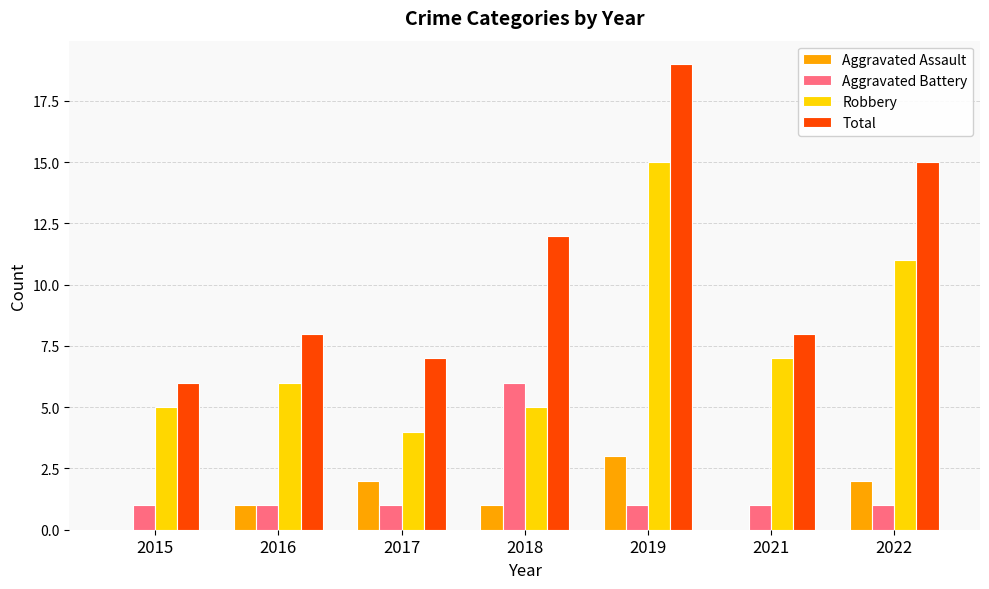

Which category has the highest value across all series?

2019